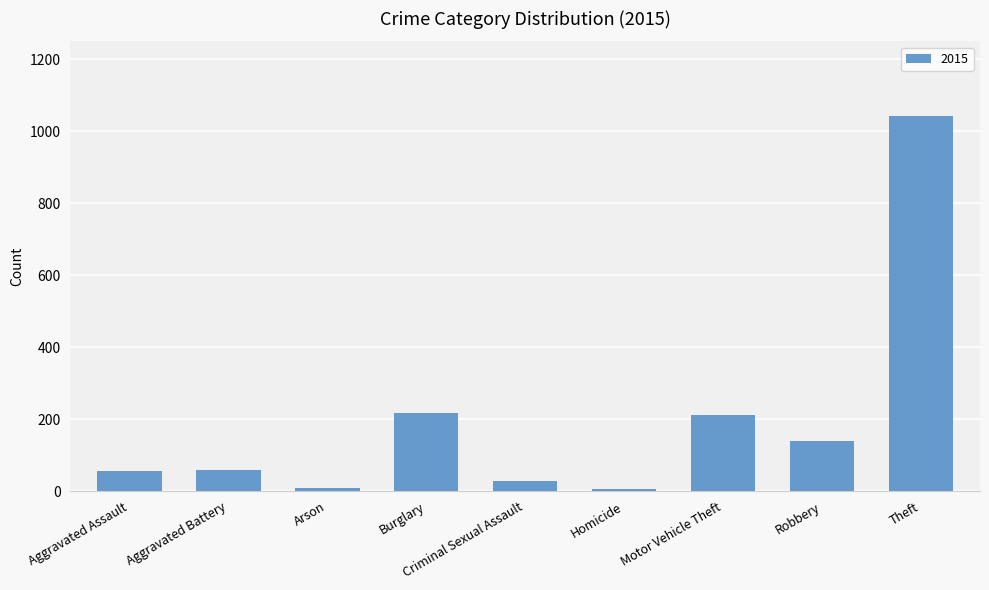

What is the maximum value shown in the chart?

1041